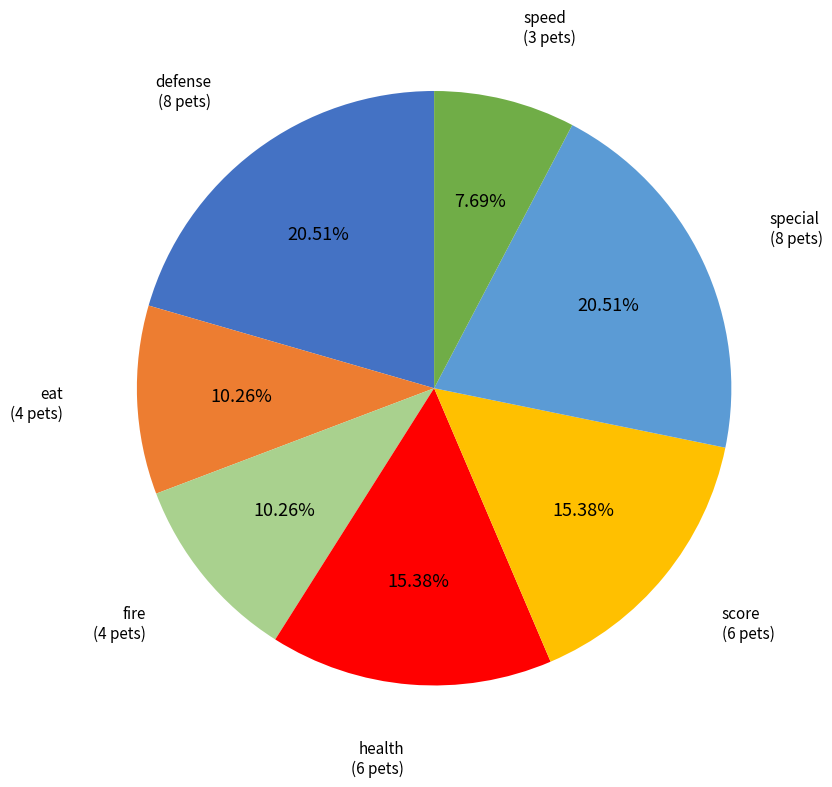

To the nearest percent, what is the difference between the defense and score slice percentages?

5%